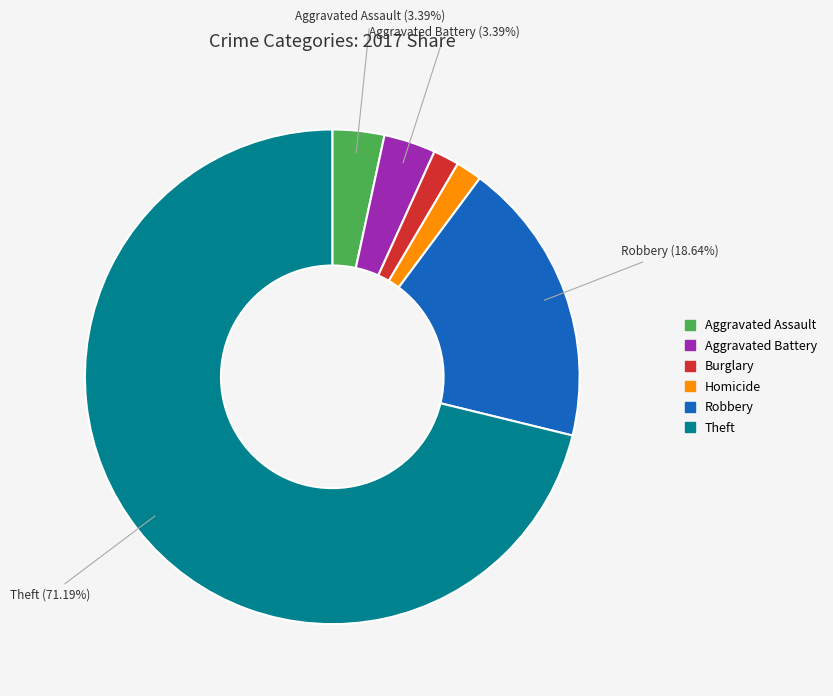

Is there a majority slice in this chart?

Yes